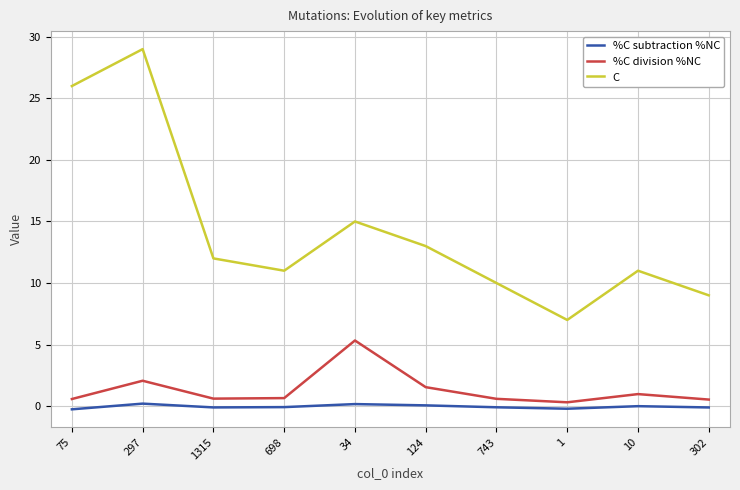

Where is the first local maximum for %C division %NC?

297